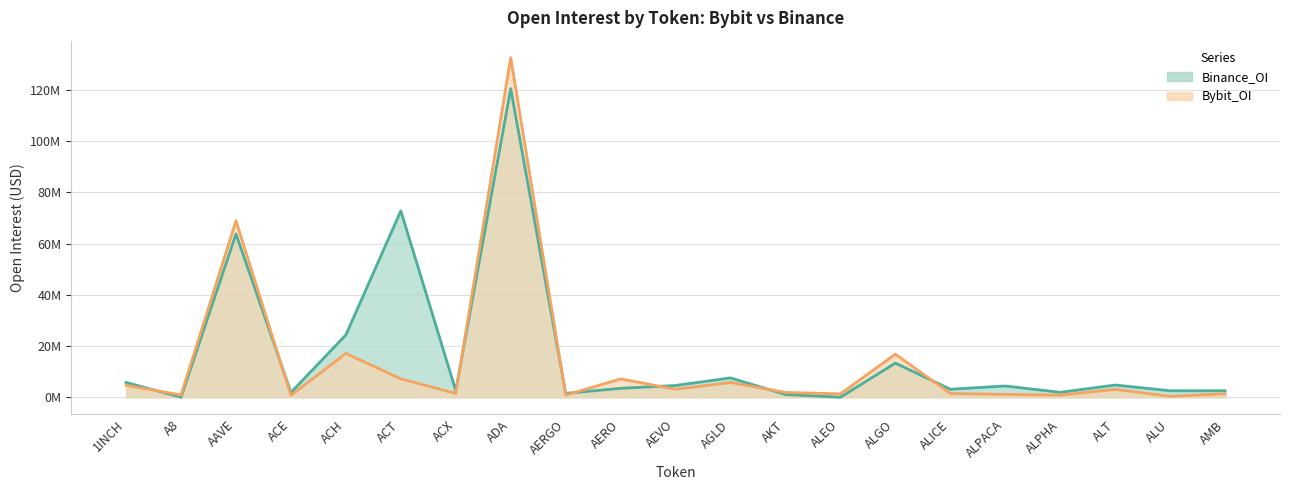

What is the value of the Bybit_OI point at the 4th from the left?

0.7